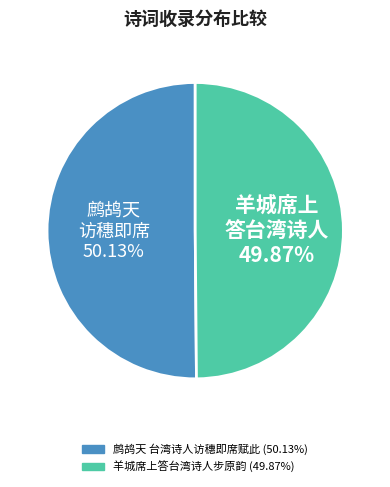

Do 羊城席上答台湾诗人步原韵 and 鹧鸪天 台湾诗人访穗即席赋此 together represent more than half of the pie?

Yes